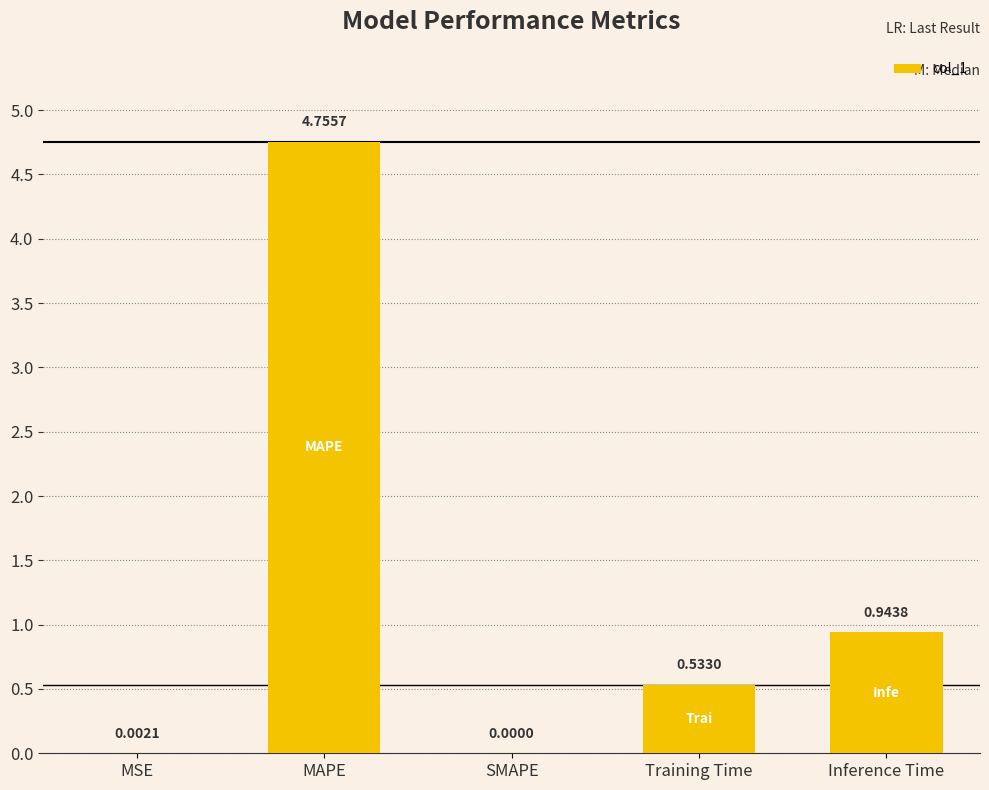

What is the change in value from MAPE to SMAPE?

-4.8